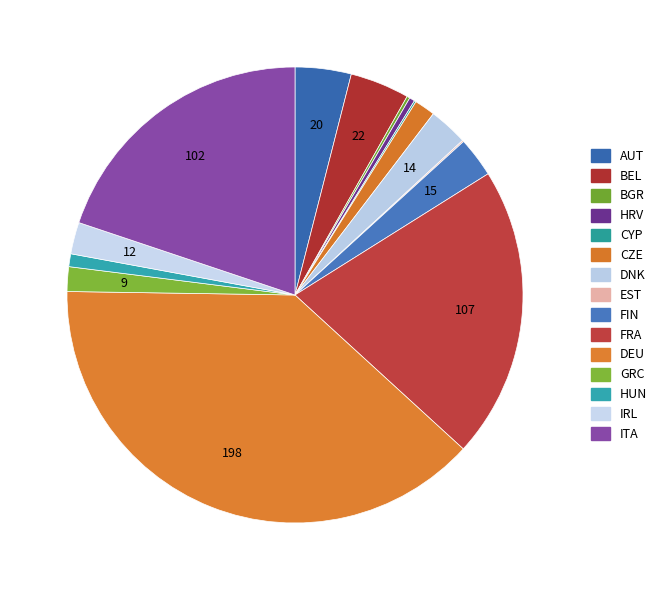

Does DNK account for over 50% of the chart?

No